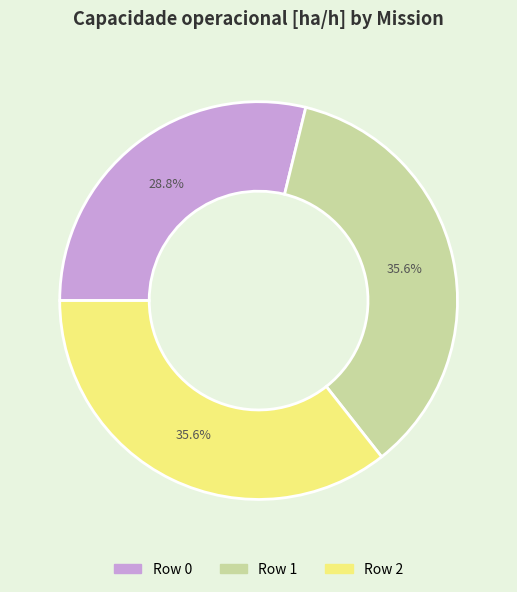

Is Row 1 the majority of the pie?

No